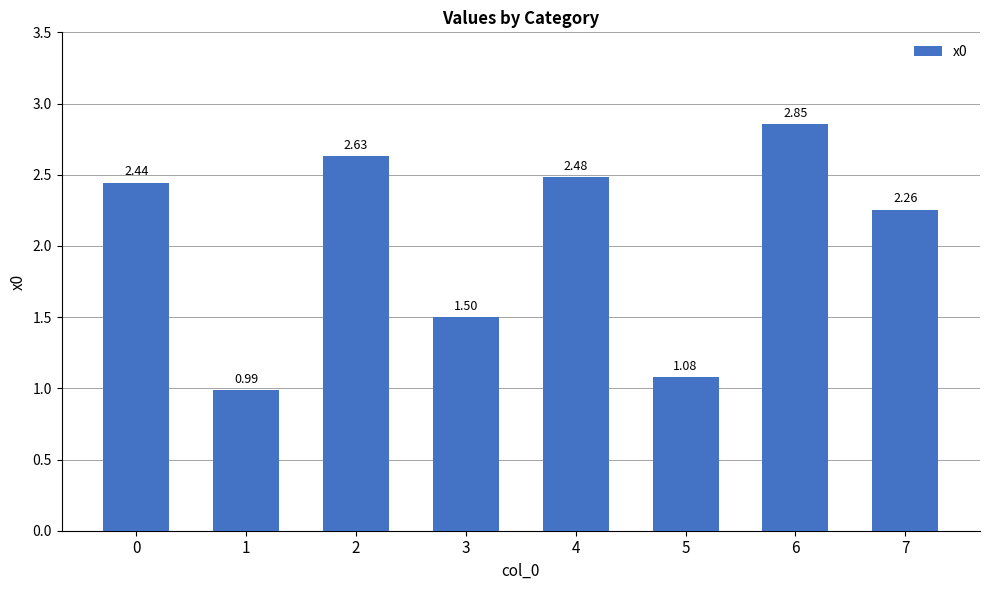

What is the sum of all values?

16.2